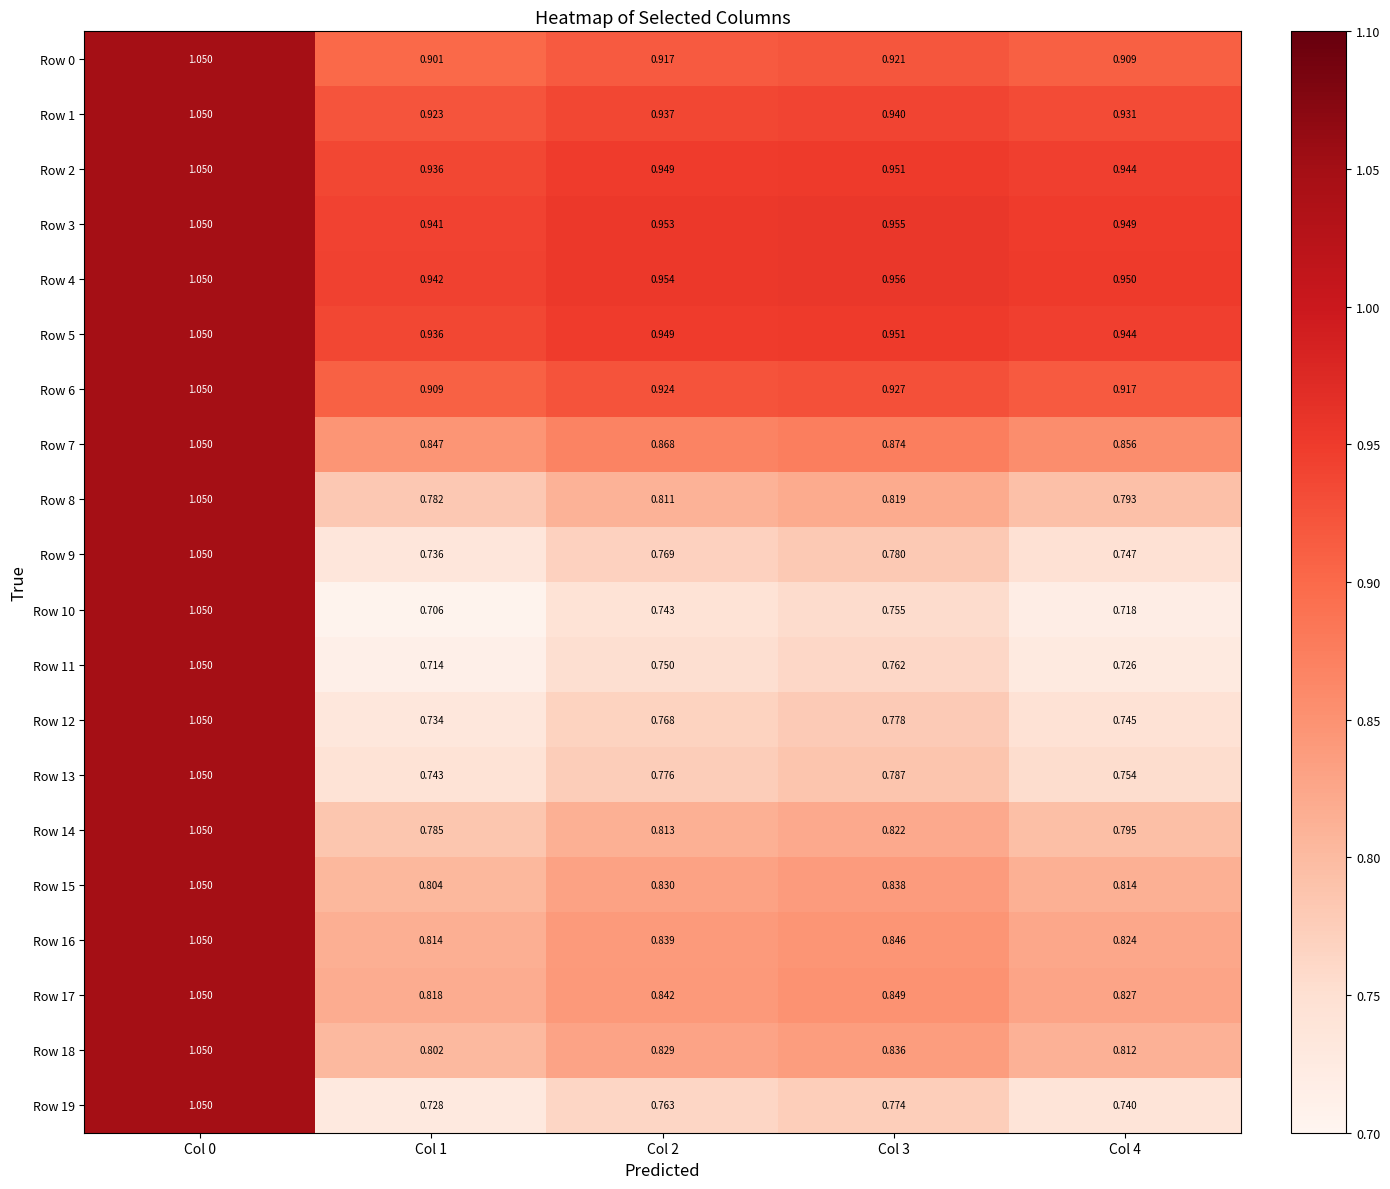

Is the value of Row 6 at Col 1 greater than the value of Row 8 at Col 2?

Yes